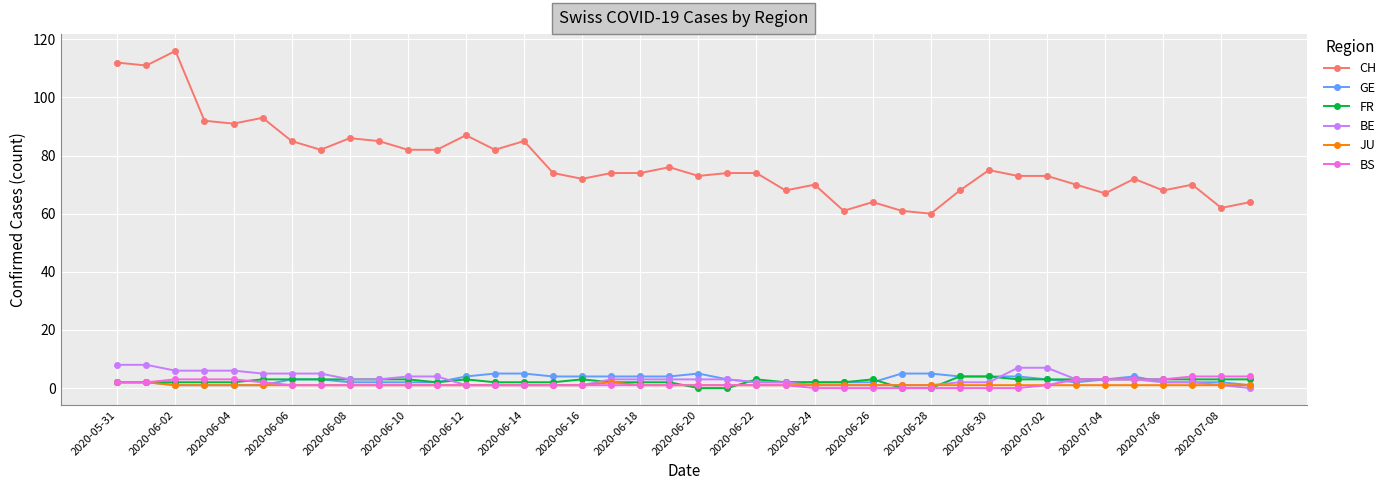

How many series are shown in this chart?

6